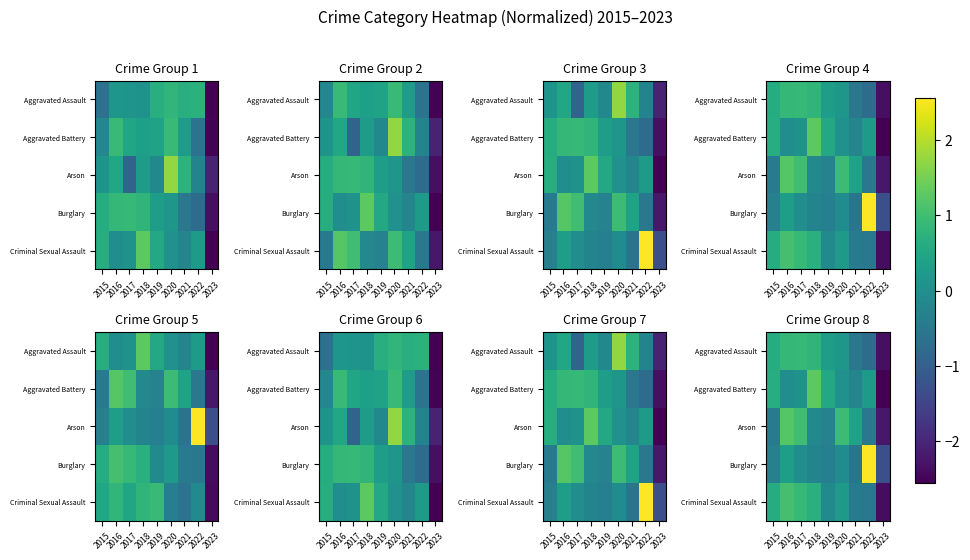

What is the greatest value displayed?

2.6